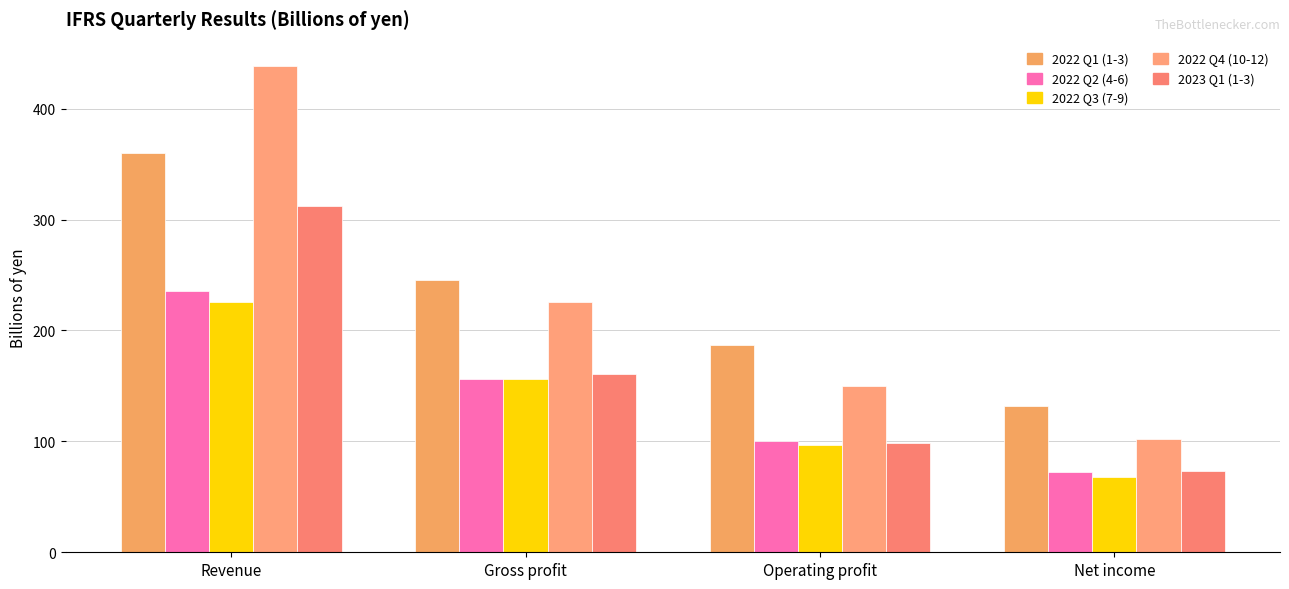

What value does the 2022 Q4 (10-12) series have at Operating profit?

149.5